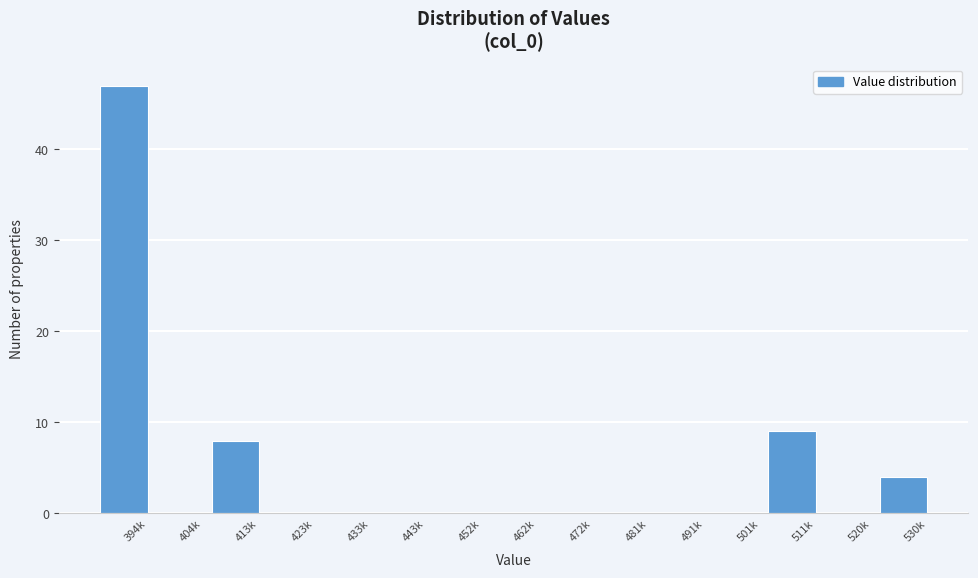

Reading left to right, what are all the values shown in this chart?

394k=47	404k=0	413k=8	423k=0	433k=0	443k=0	452k=0	462k=0	472k=0	481k=0	491k=0	501k=0	511k=9	520k=0	530k=4